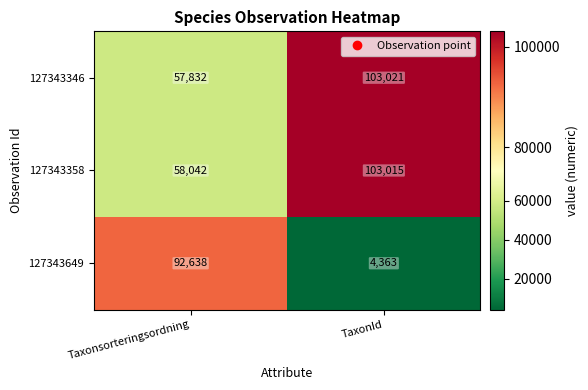

How many distinct data groups are displayed?

3